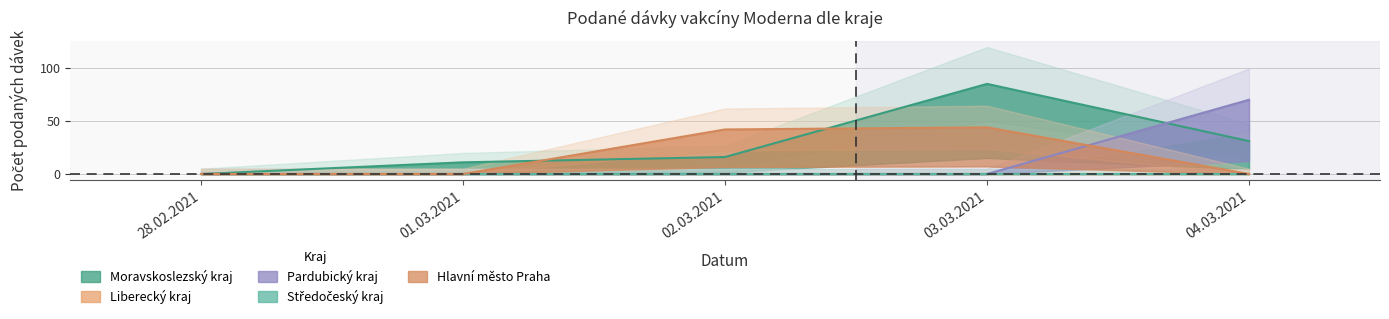

The value of Pardubický kraj at 01.03.2021 is -34. True or false?

False